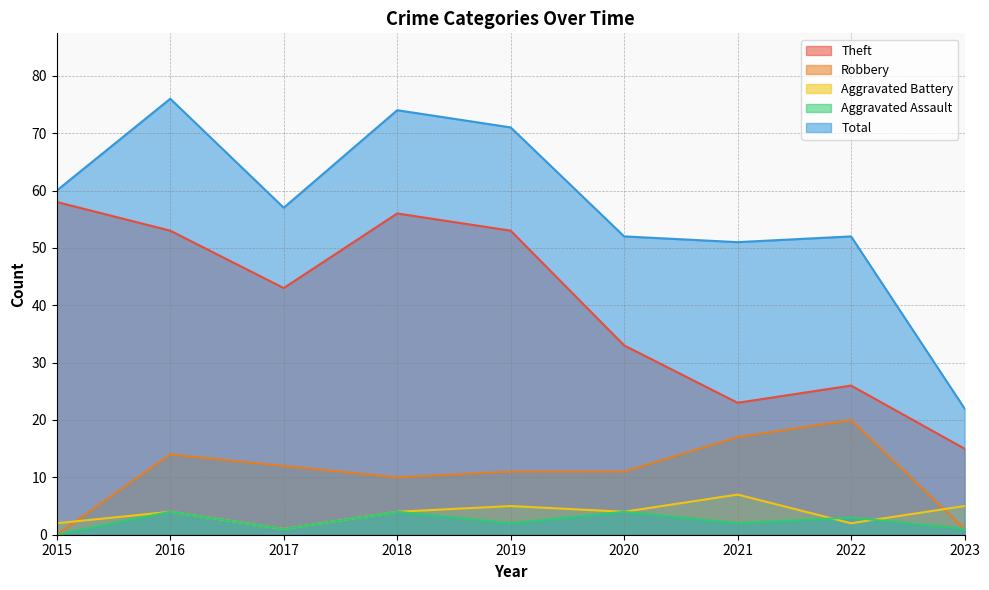

Does the chart have visible grid lines?

Yes